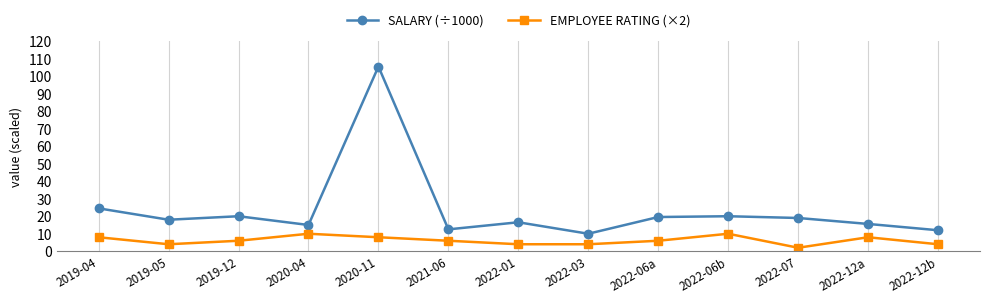

True or false: SALARY (÷1000) and EMPLOYEE RATING (×2) cross at least once.

False